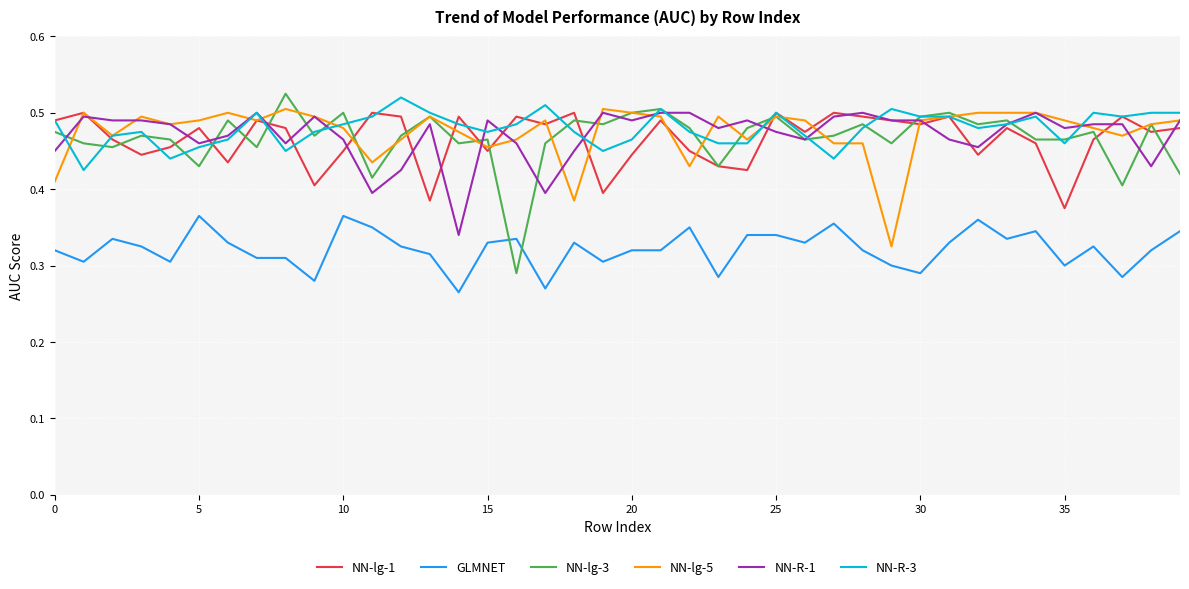

True or false: NN-lg-5 and GLMNET intersect in this chart.

False